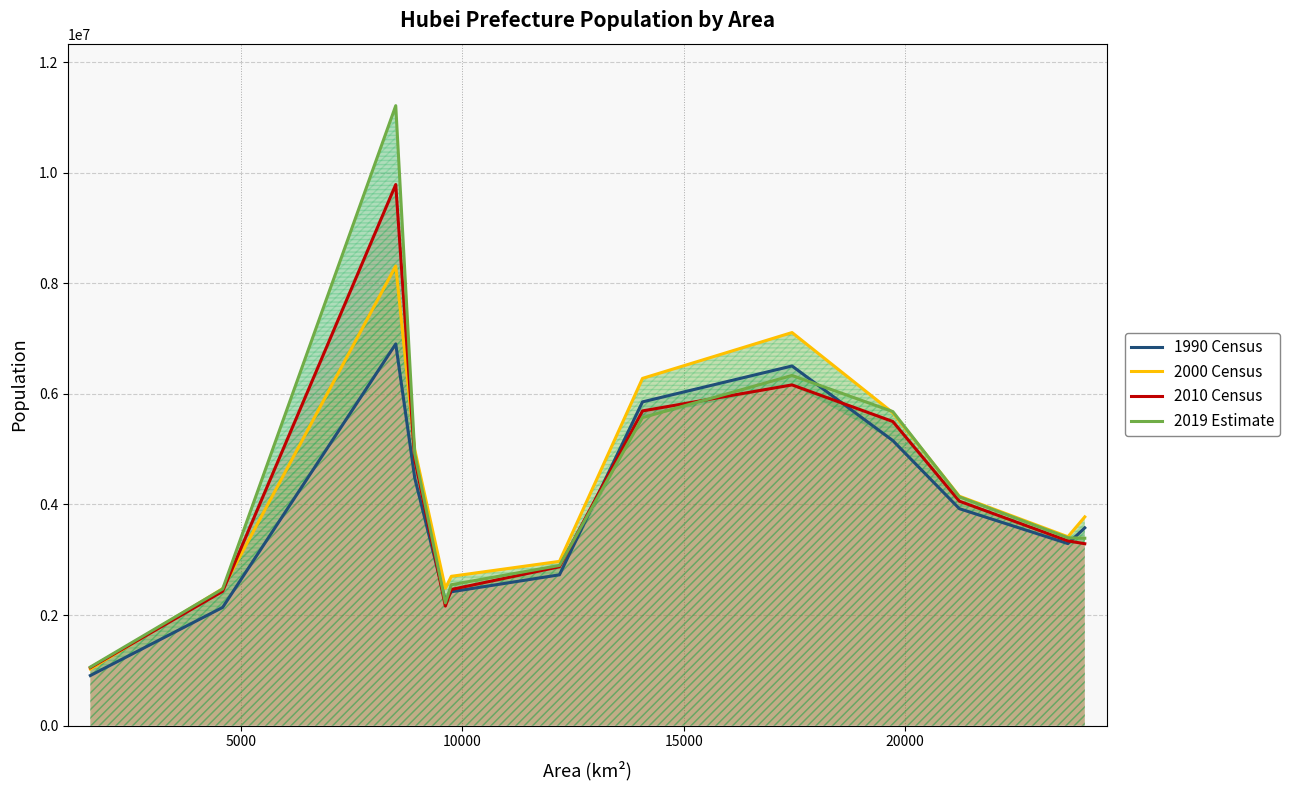

Reading right to left, what are all the values shown in this chart?

1990 Census: 3577462	3292499	3923721	5155297	6504507	5855257	2727809	2421120	2257101	4479004	6903136	2138256	906426
2000 Census: 3775190	3415912	4149308	5658723	7109047	6279990	2970848	2700678	2484688	4992537	8312700	2477467	1023285
2010 Census: 3290294	3340841	4059686	5500307	6162069	5691707	2873687	2462583	2162222	4814542	9785388	2429318	1048668
2019 Estimate: 3390000	3398000	4137900	5680000	6333000	5570100	2897500	2548400	2221000	4921000	11212000	2471700	1059700